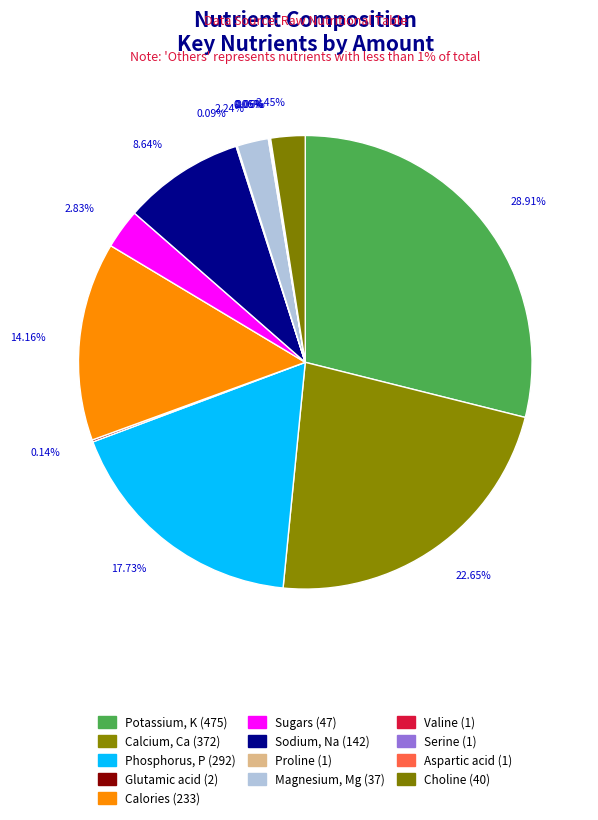

Rank the categories by value from lowest to highest.

Serine, Aspartic acid, Valine, Proline, Glutamic acid, Magnesium, Mg, Choline, Sugars, Sodium, Na, Calories, Phosphorus, P, Calcium, Ca, Potassium, K